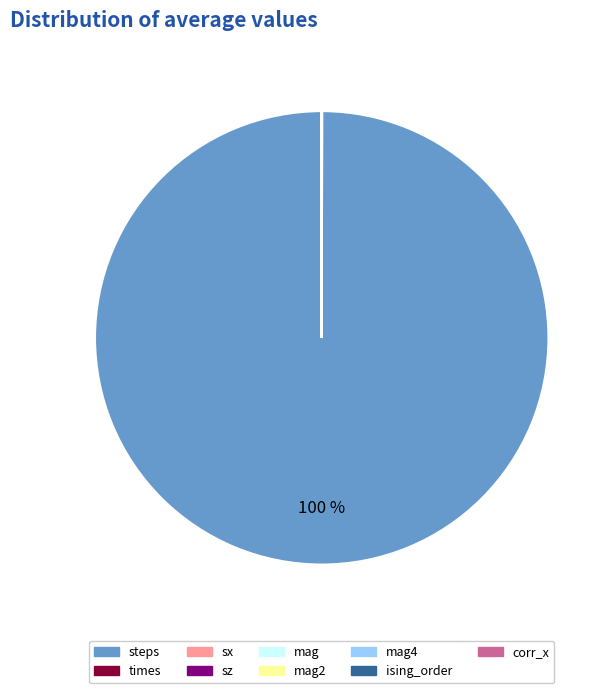

Is there any slice that represents more than half of the pie?

Yes